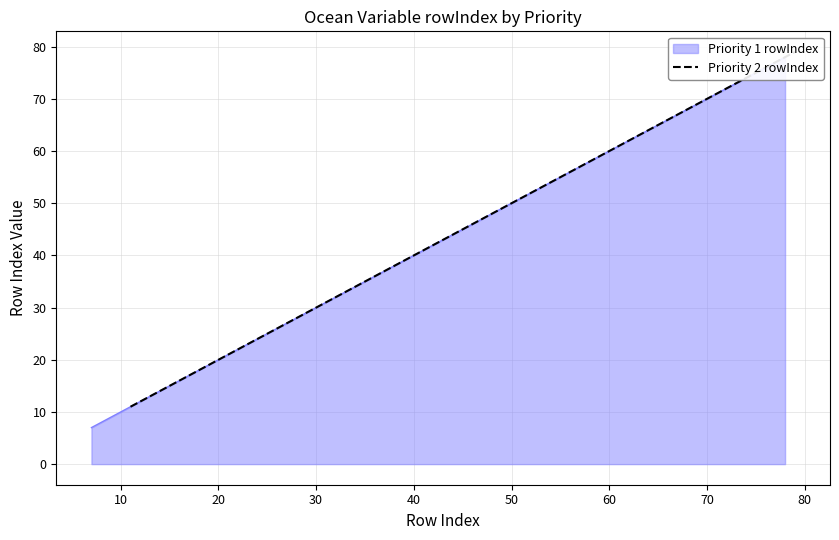

What is the sum of all values?

761